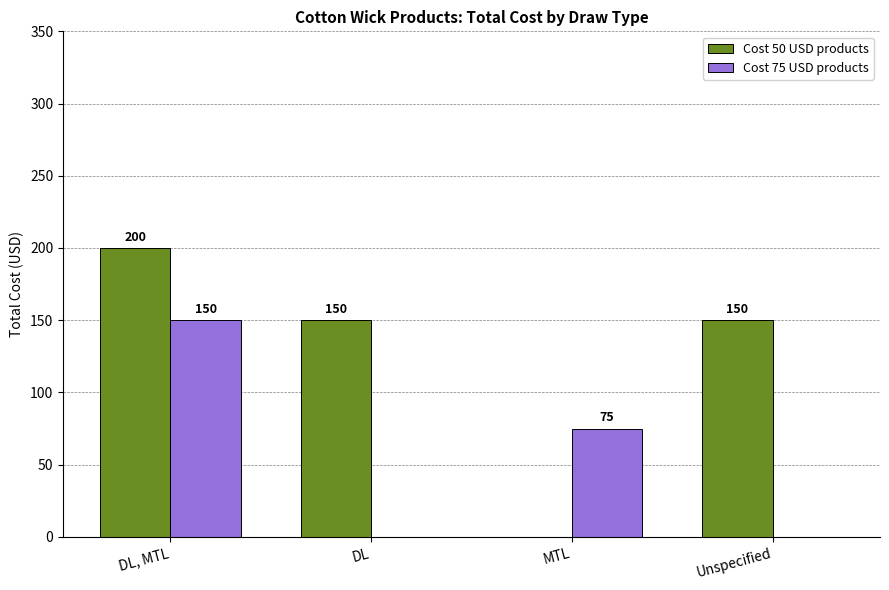

What is the maximum value shown in the chart?

200